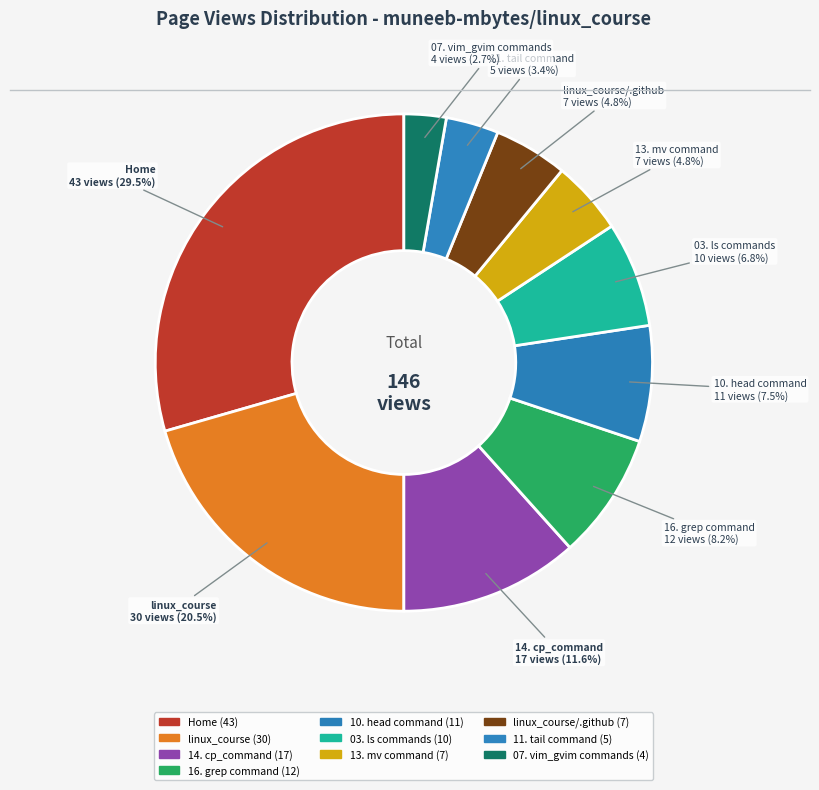

To the nearest percent, what portion does 16. grep command represent?

8%